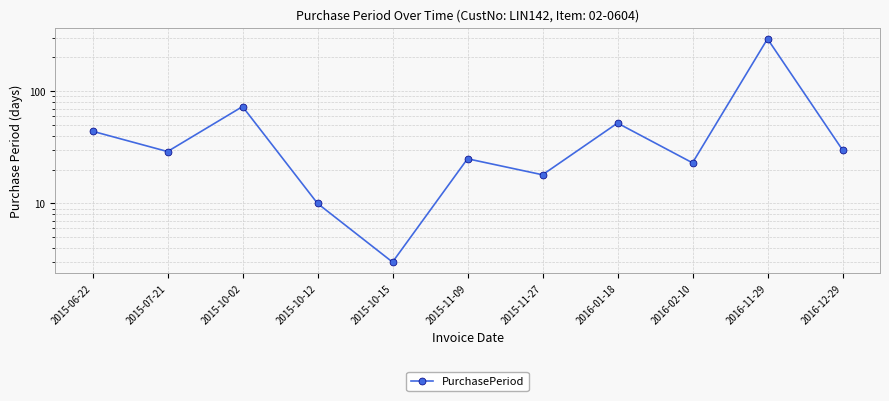

What is the difference between the maximum and minimum values?

290